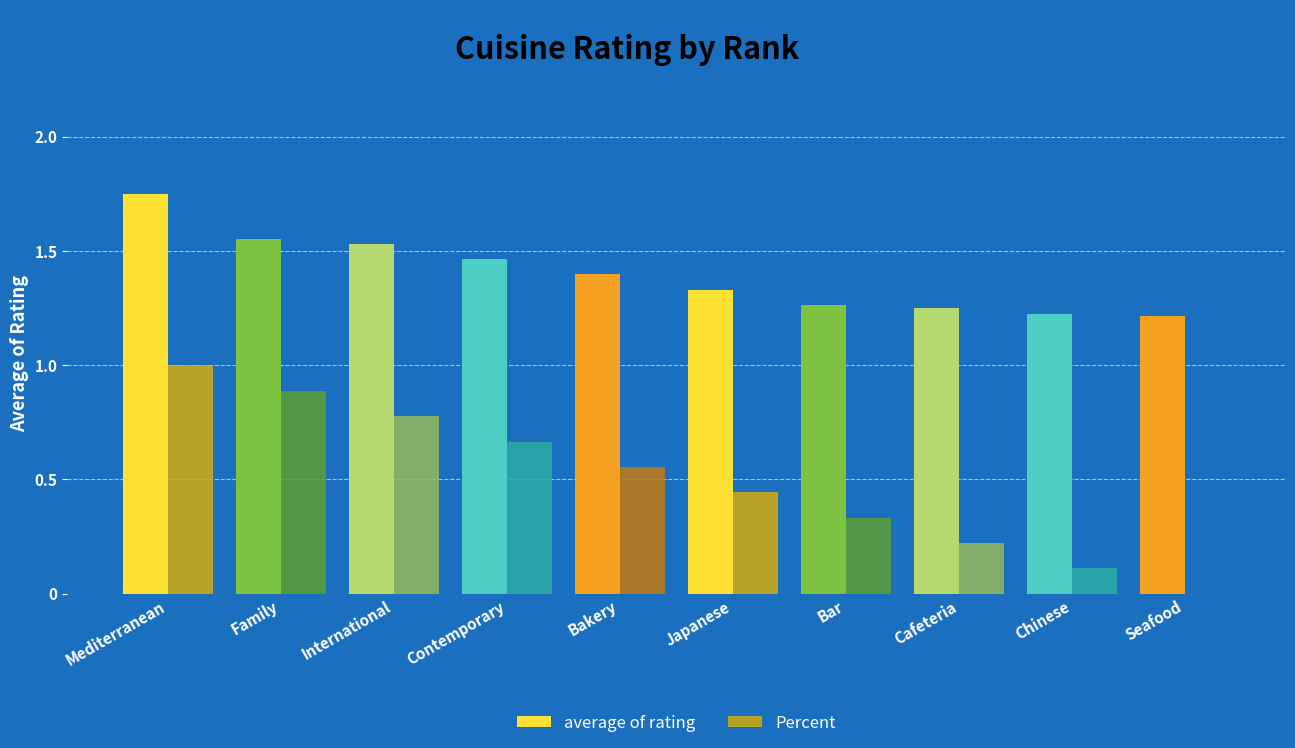

Which series has the largest total across all categories?

average of rating